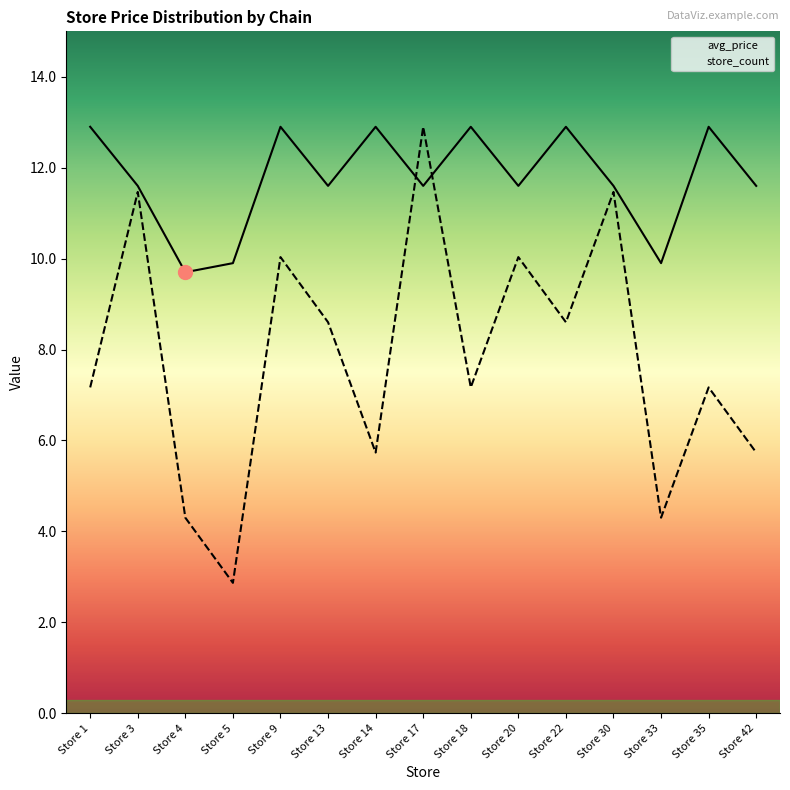

What is the sum of all avg_price values?

176.5